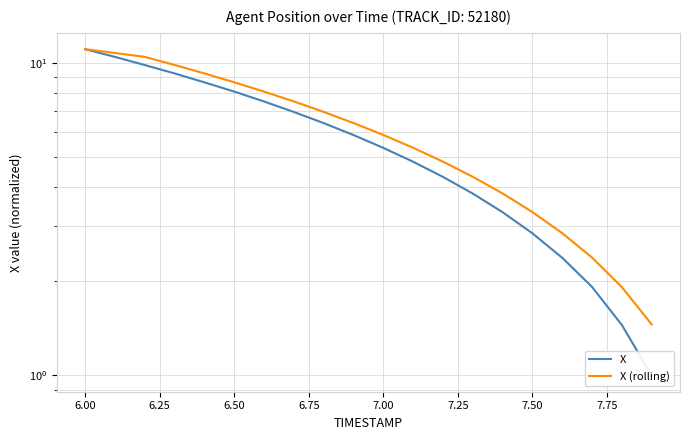

Reading left to right, list all the values displayed in this chart.

X: 11.1	10.5	9.8	9.3	8.7	8.1	7.5	7.0	6.4	5.9	5.3	4.8	4.3	3.8	3.3	2.8	2.4	1.9	1.4	1.0
X (rolling): 11.1	10.8	10.5	9.9	9.3	8.7	8.1	7.5	7.0	6.4	5.9	5.4	4.8	4.3	3.8	3.3	2.9	2.4	1.9	1.5